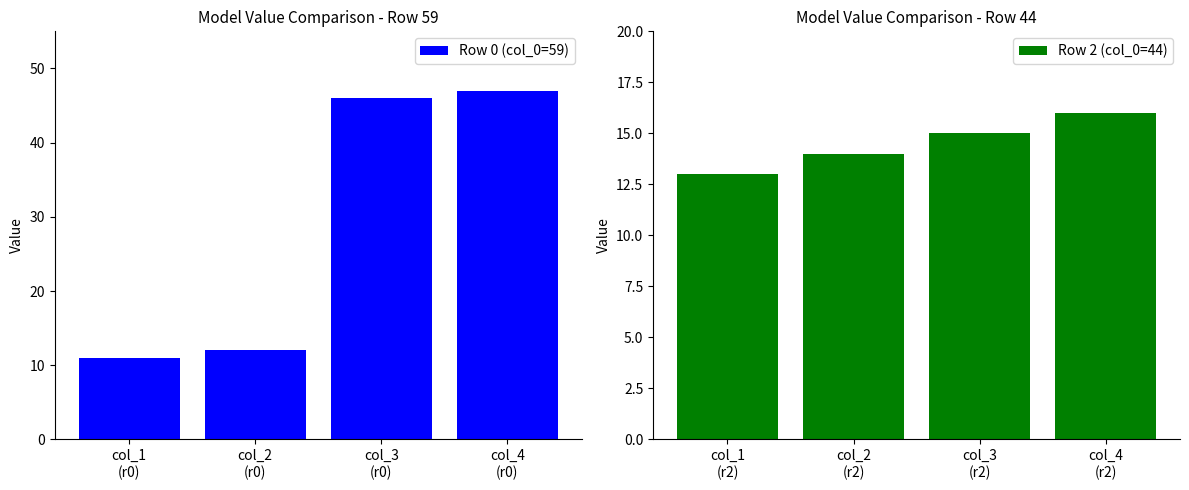

At which label does Row 0 (col_0=59) first exceed 46?

col_4
(r0)